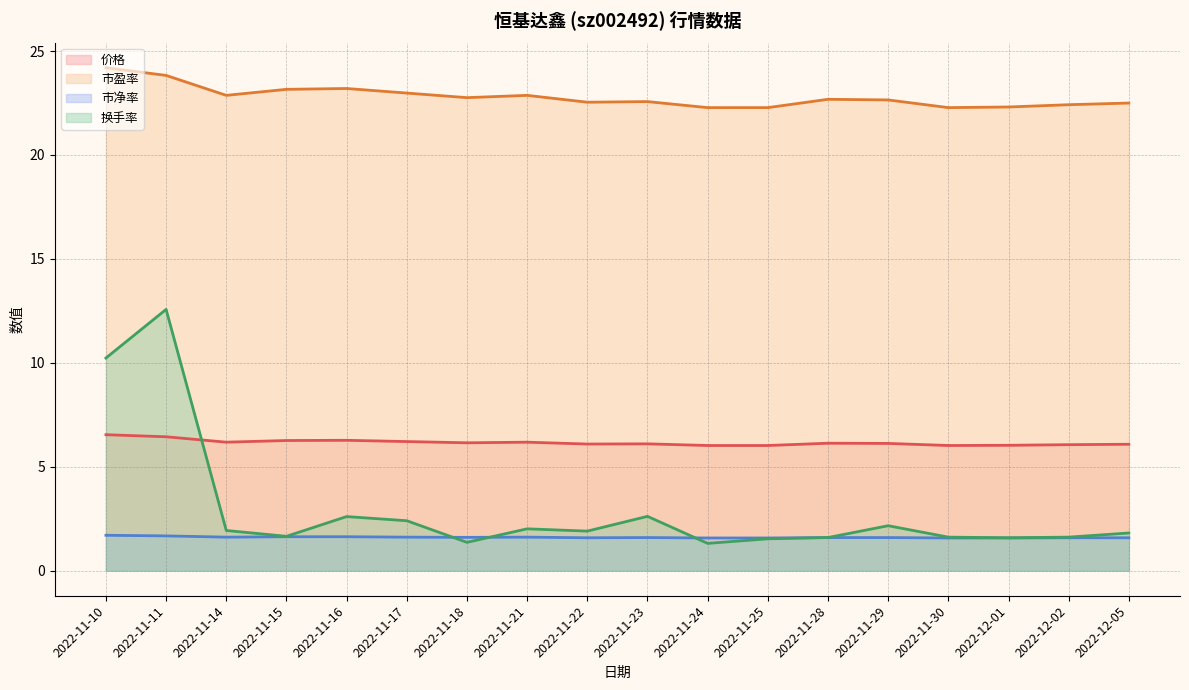

True or false: 价格 and 换手率 intersect in this chart.

True